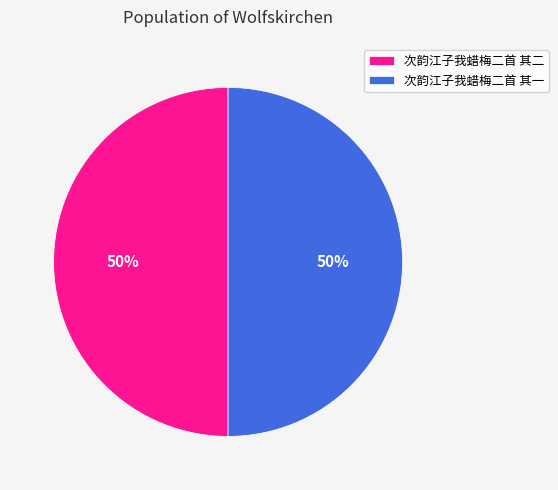

Approximately how many times larger is the value at 次韵江子我蜡梅二首 其二 compared to 次韵江子我蜡梅二首 其一?

1.0